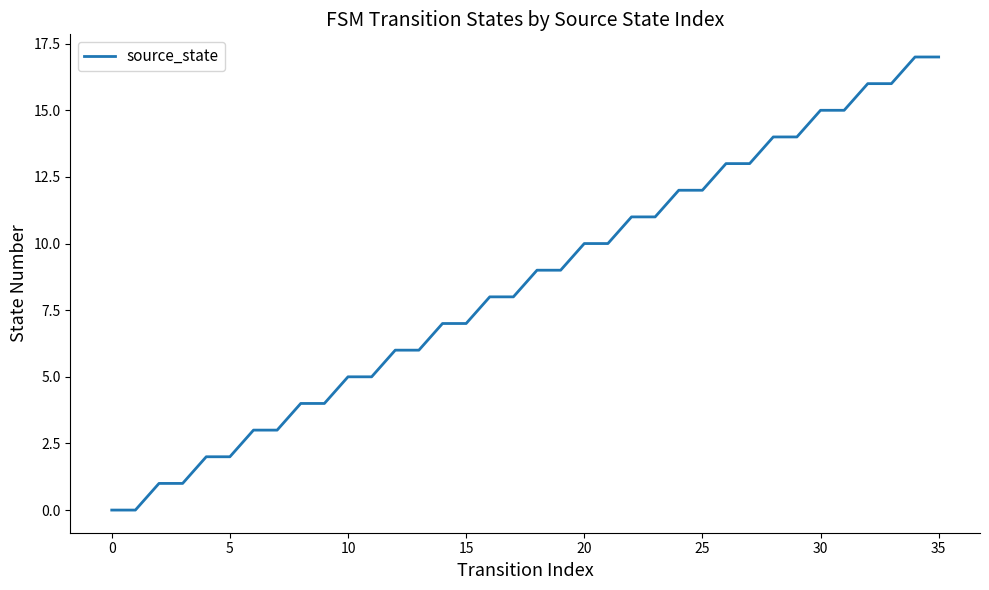

What is the sum of all values?

306